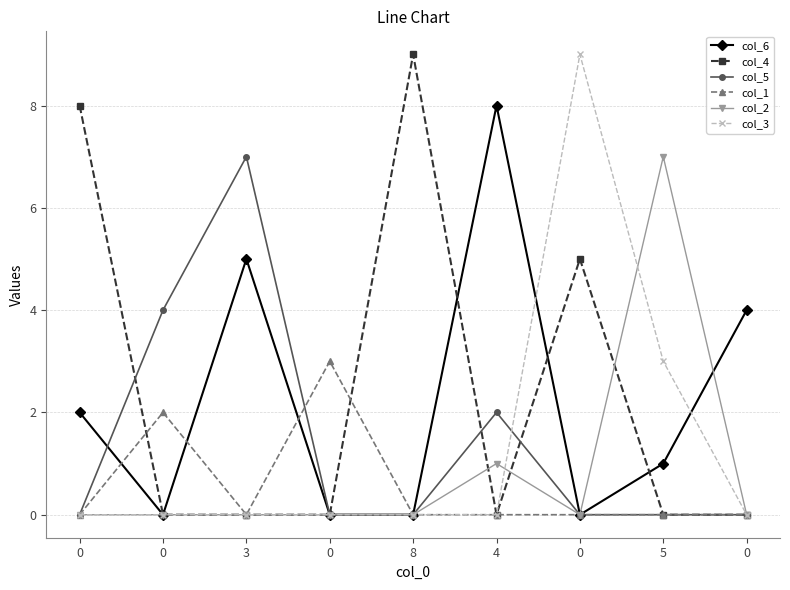

How many lines are shown in the chart?

6